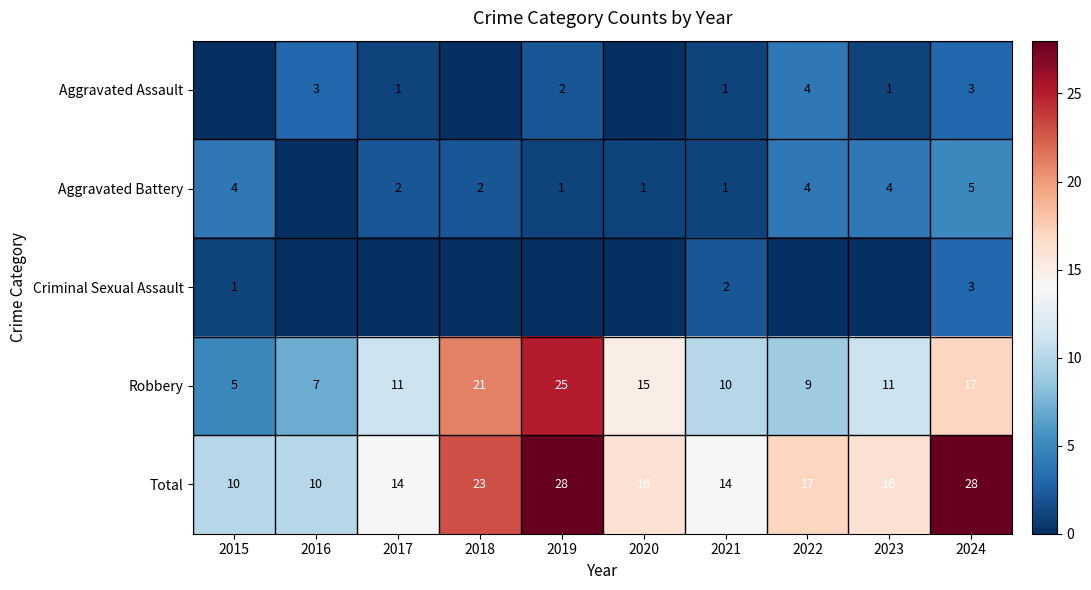

What is the difference between the Total values at 2020 and 2024?

12